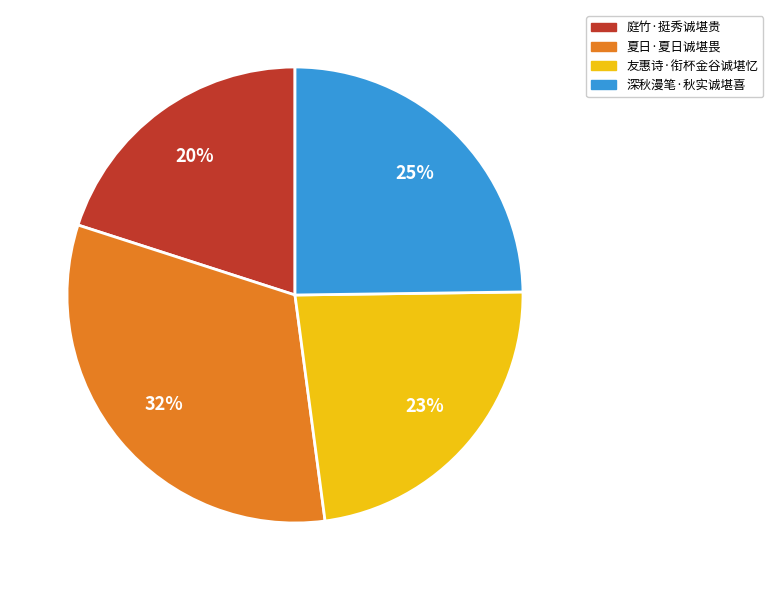

How many segments does this pie chart have?

4